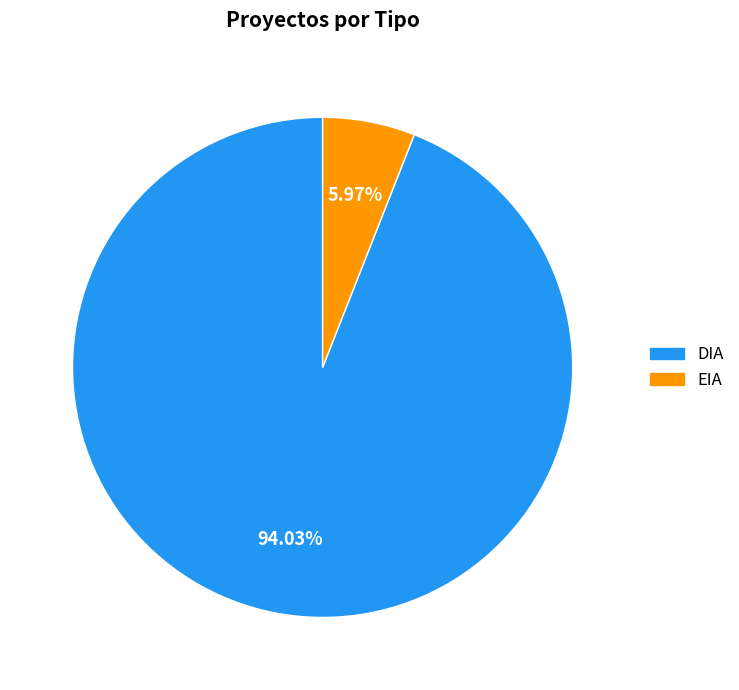

How many segments does this pie chart have?

2